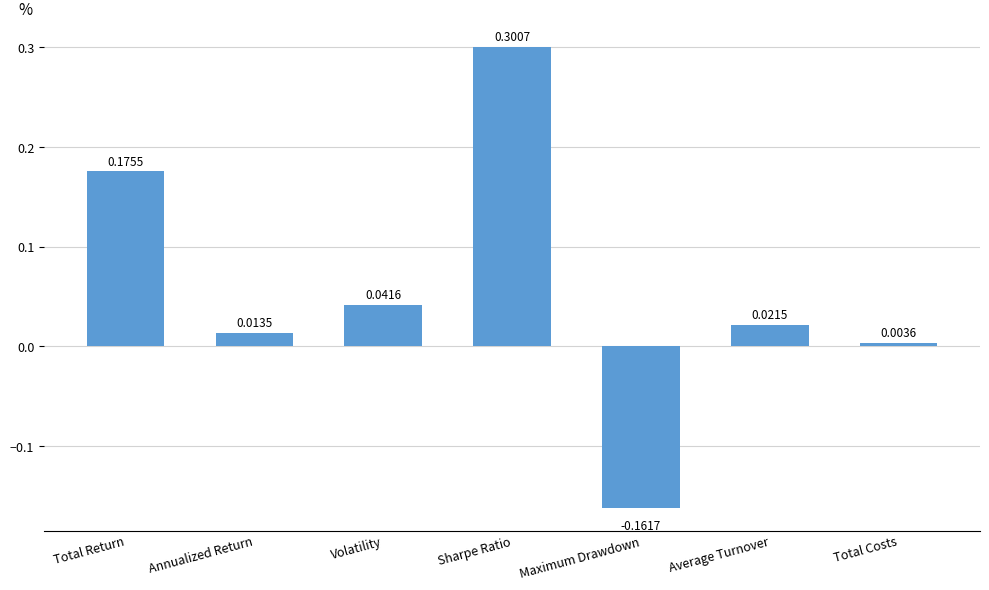

What is the label of the 2nd bar from the left?

Annualized Return